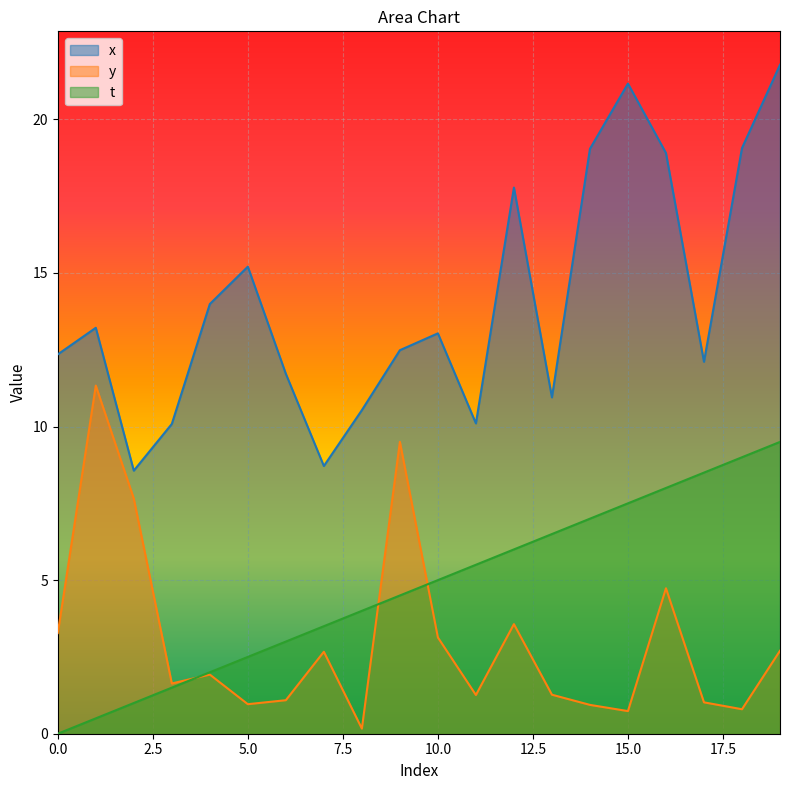

True or false: t has more than 1 points higher than both neighbors.

False